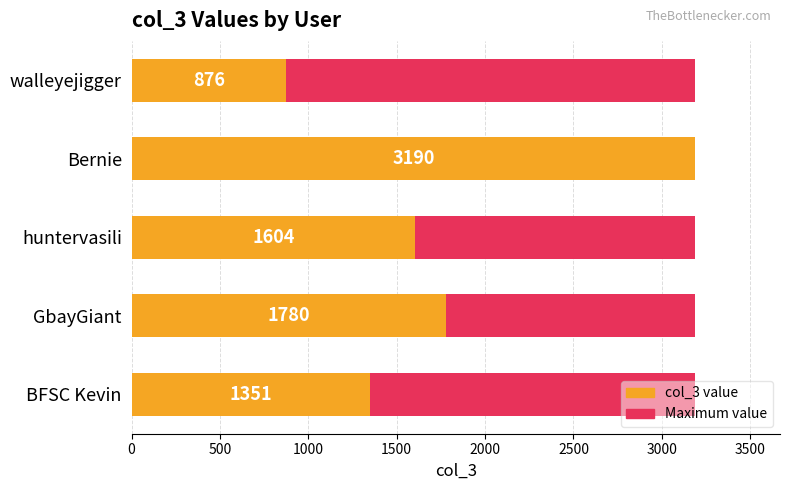

What is the greatest value displayed?

3190.0